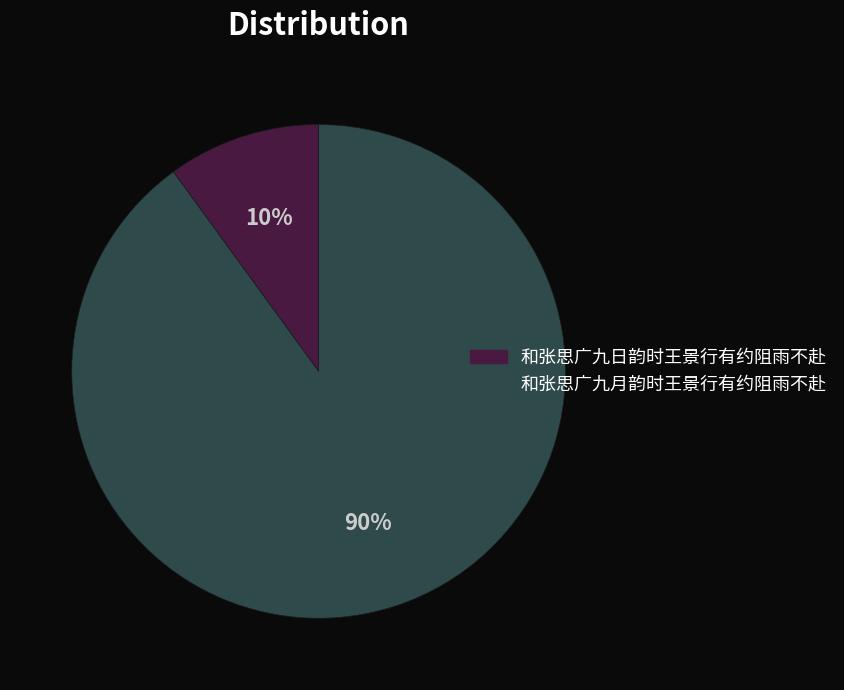

To the nearest percent, what portion does 和张思广九日韵时王景行有约阻雨不赴 represent?

10%